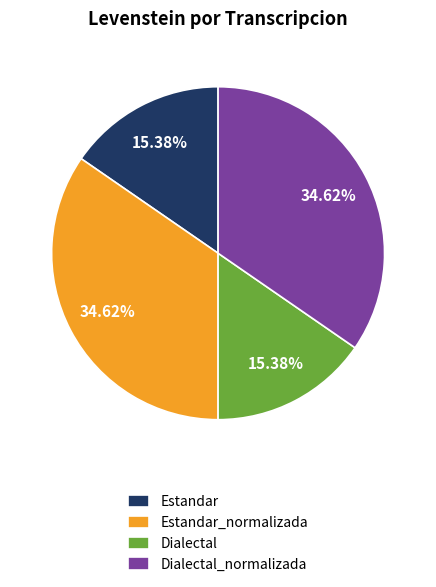

True or false: Estandar_normalizada accounts for 35% of the total.

True